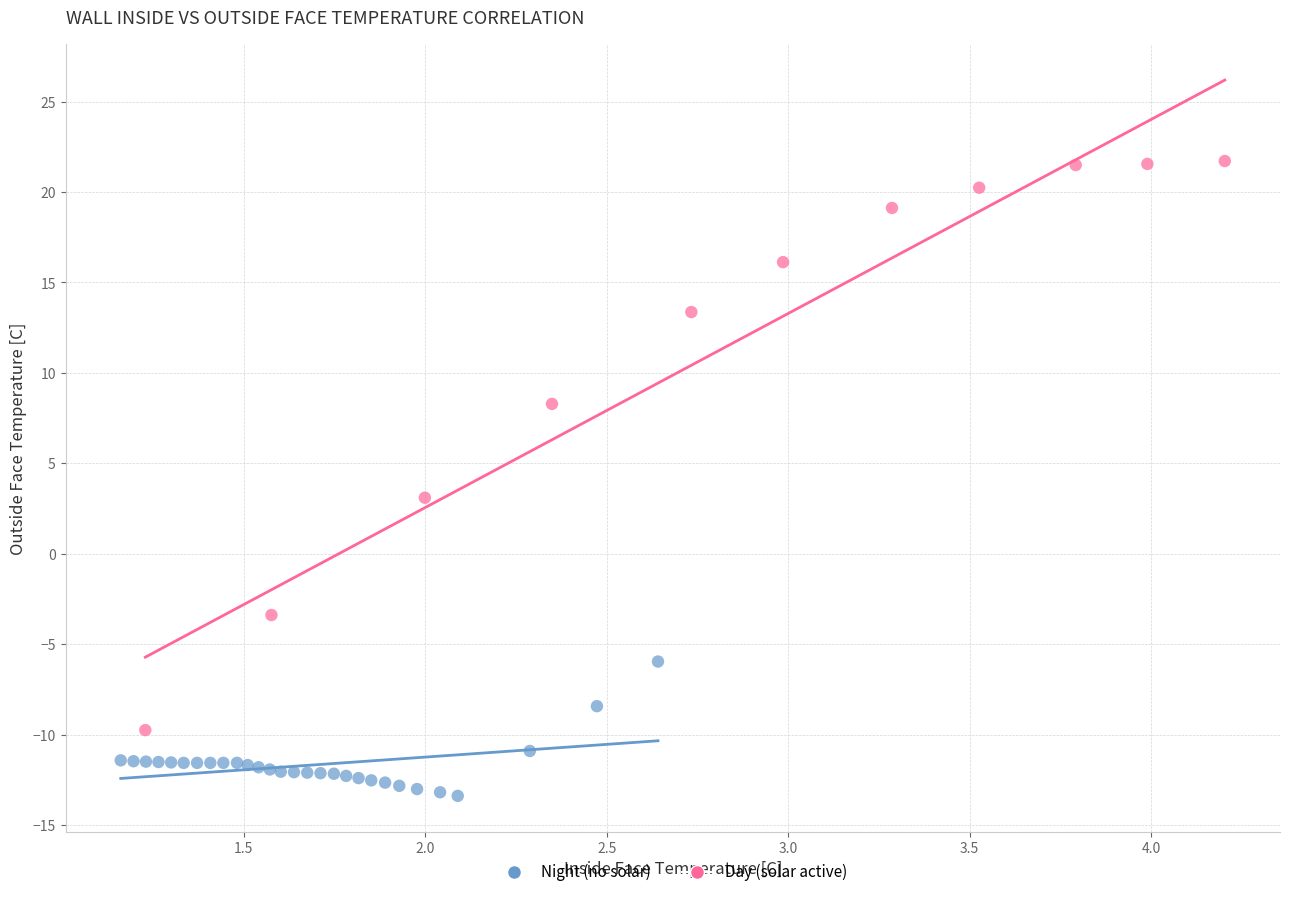

Which series has the largest Y range (max minus min)?

Day (solar active)